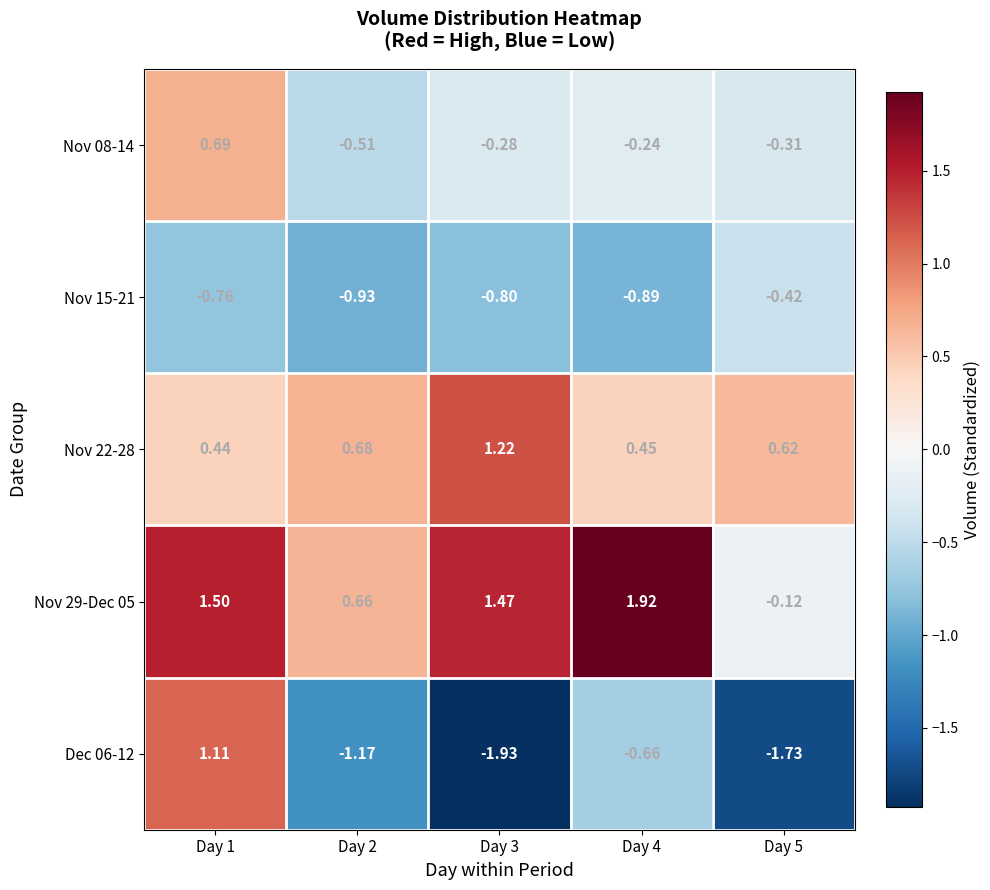

Is the value of Dec 06-12 at Day 4 greater than the value of Nov 22-28 at Day 2?

No